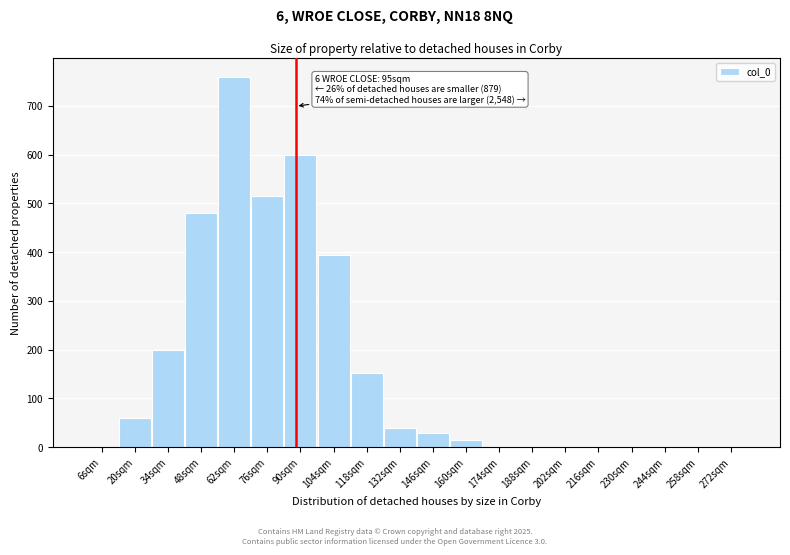

Reading right to left, extract all data points from this chart.

272sqm=0	258sqm=0	244sqm=0	230sqm=0	216sqm=0	202sqm=0	188sqm=0	174sqm=0	160sqm=15	146sqm=30	132sqm=40	118sqm=153	104sqm=395	90sqm=600	76sqm=515	62sqm=760	48sqm=480	34sqm=200	20sqm=60	6sqm=0